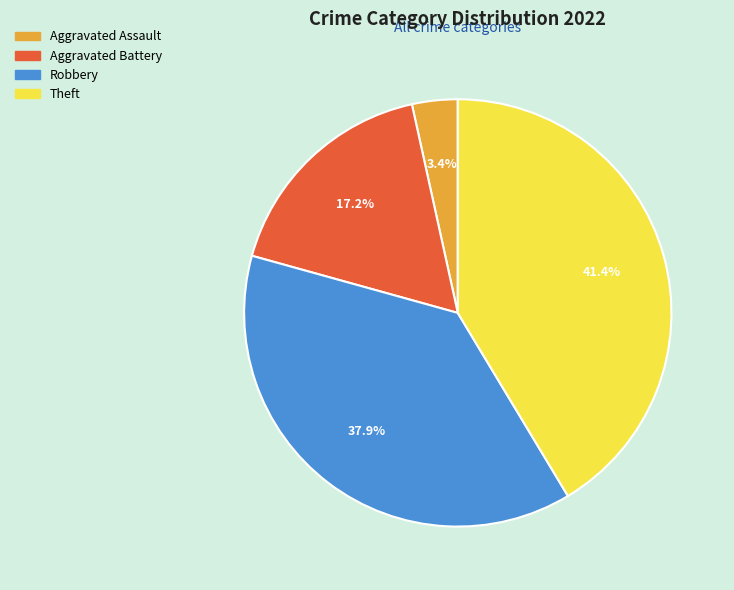

The Theft slice represents 52% of the pie. True or false?

False